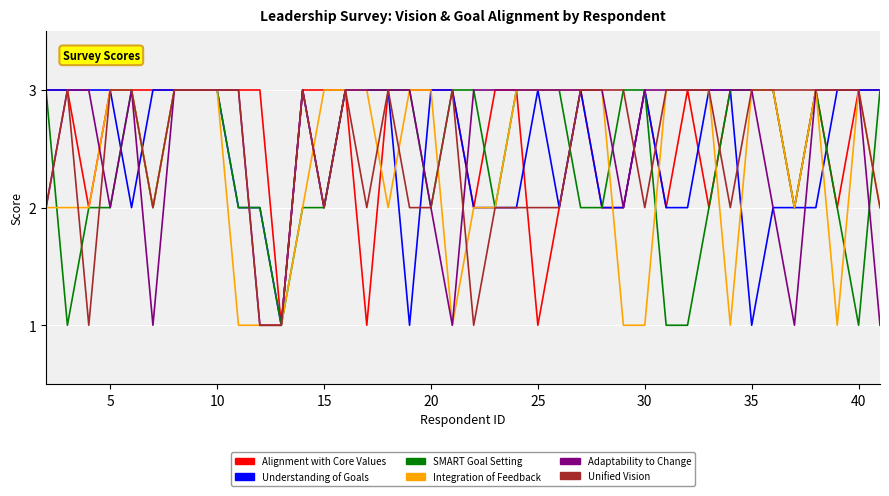

What are all the series names shown in the legend?

Alignment with Core Values, Understanding of Goals, SMART Goal Setting, Integration of Feedback, Adaptability to Change, Unified Vision